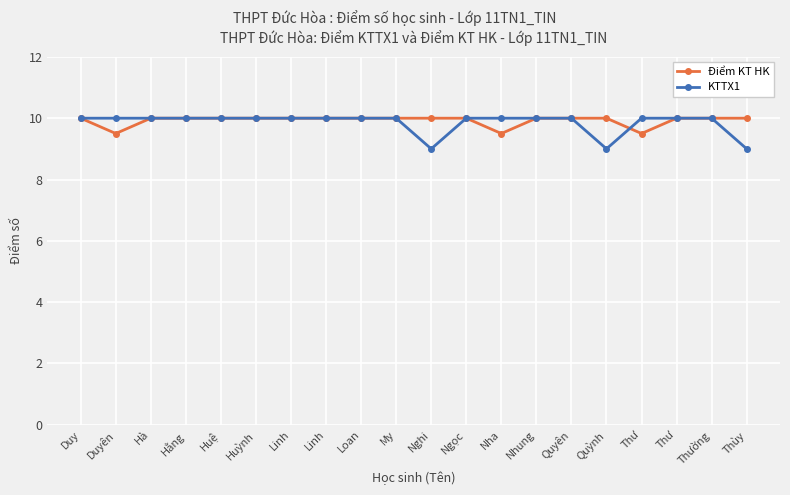

What is the value of the KTTX1 point at the 4th from the left?

10.0